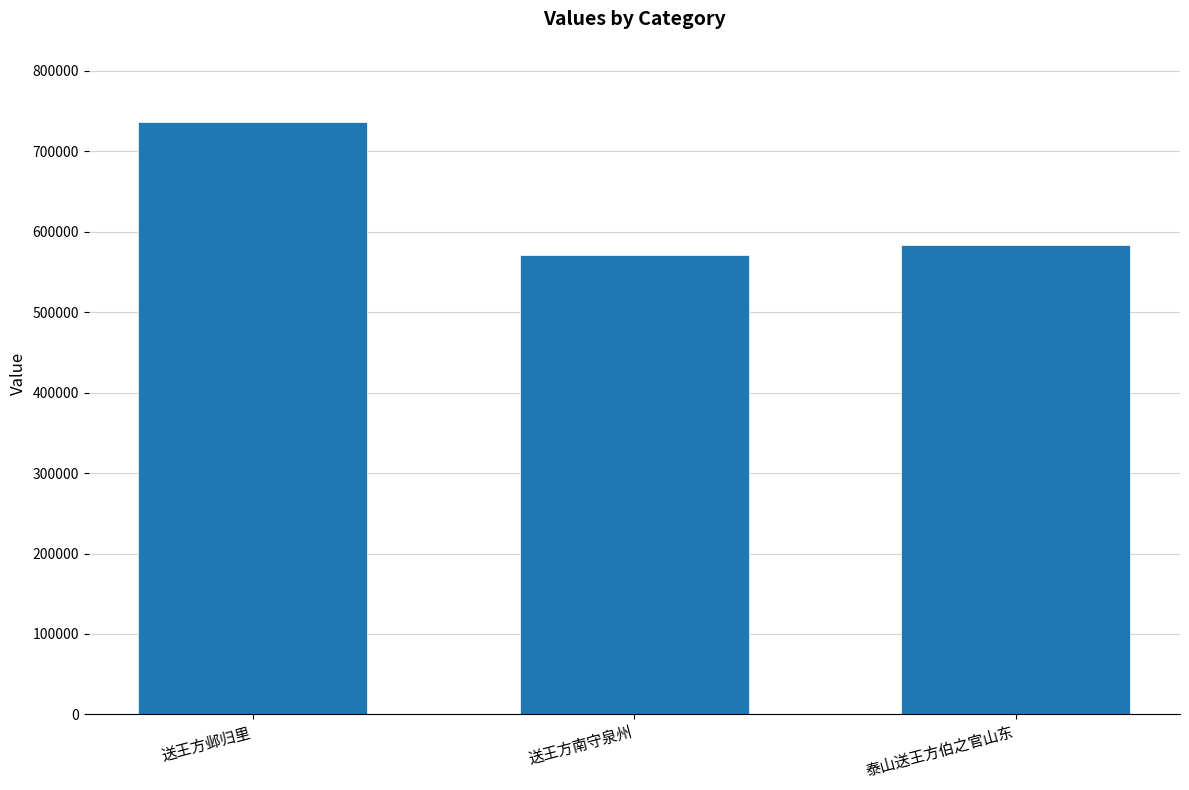

Where does the data first go above 583804?

送王方邺归里